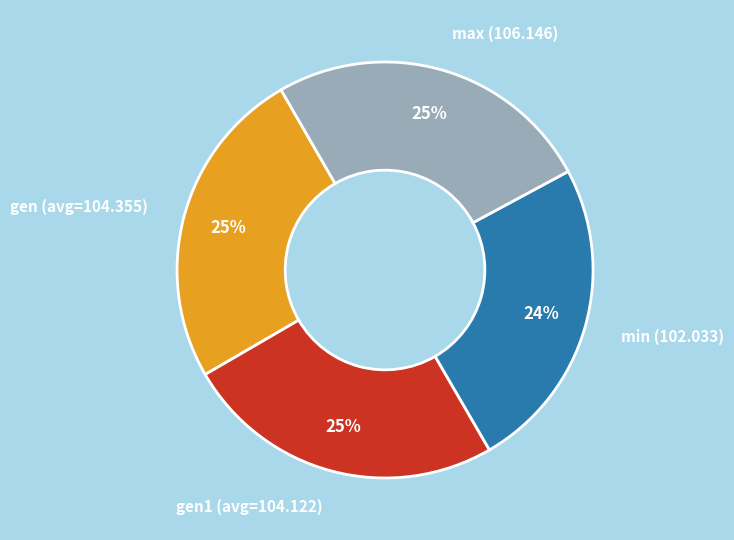

Is there any slice that represents more than half of the pie?

No